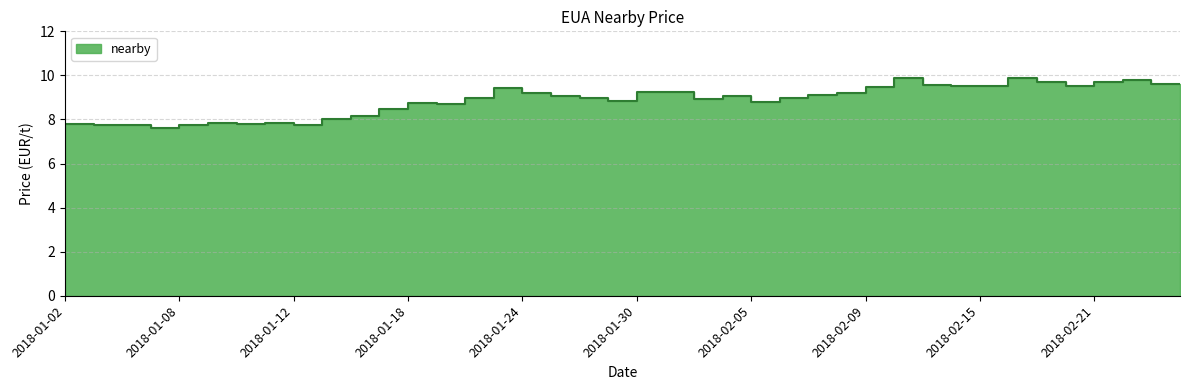

Read the value at 2018-02-19.

9.9